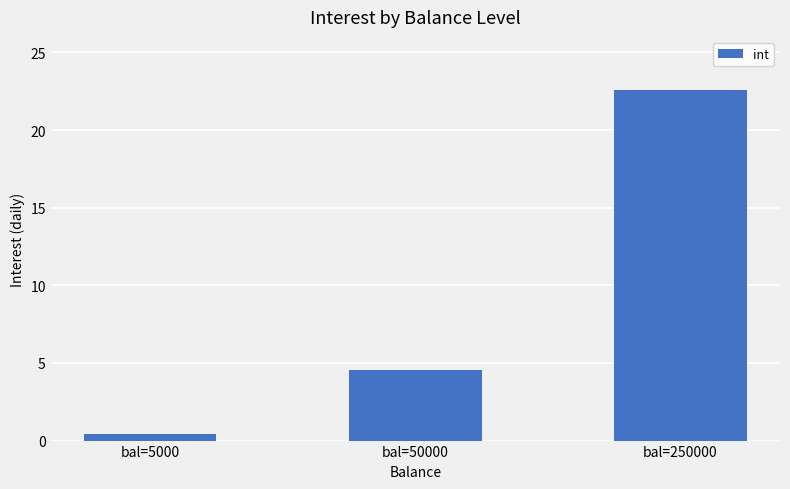

What is the greatest value displayed?

22.6